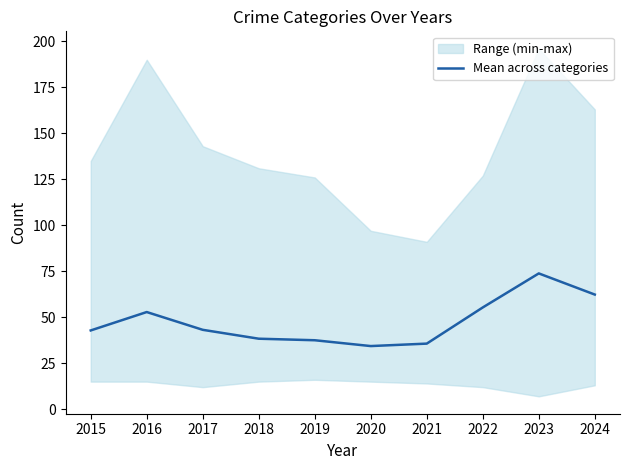

The value at 2023 is 73.8. True or false?

True